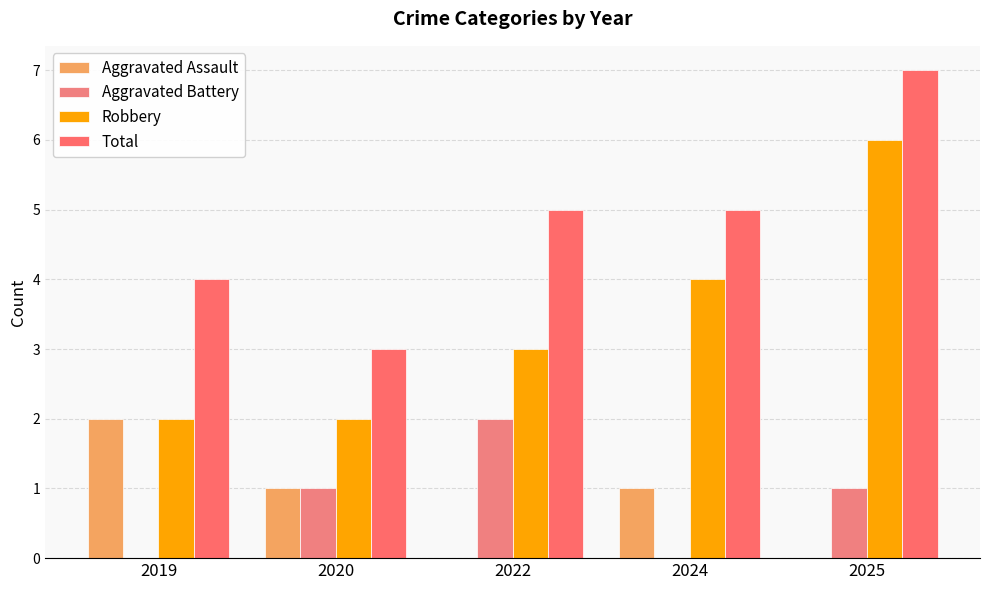

What are all the series names shown in the legend?

Aggravated Assault, Aggravated Battery, Robbery, Total